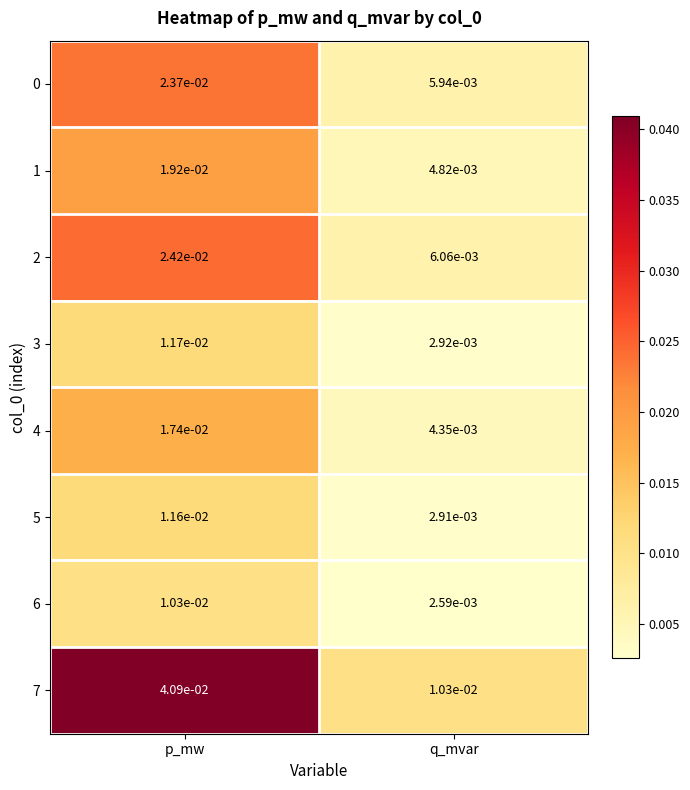

Which series has the largest range (max minus min)?

7